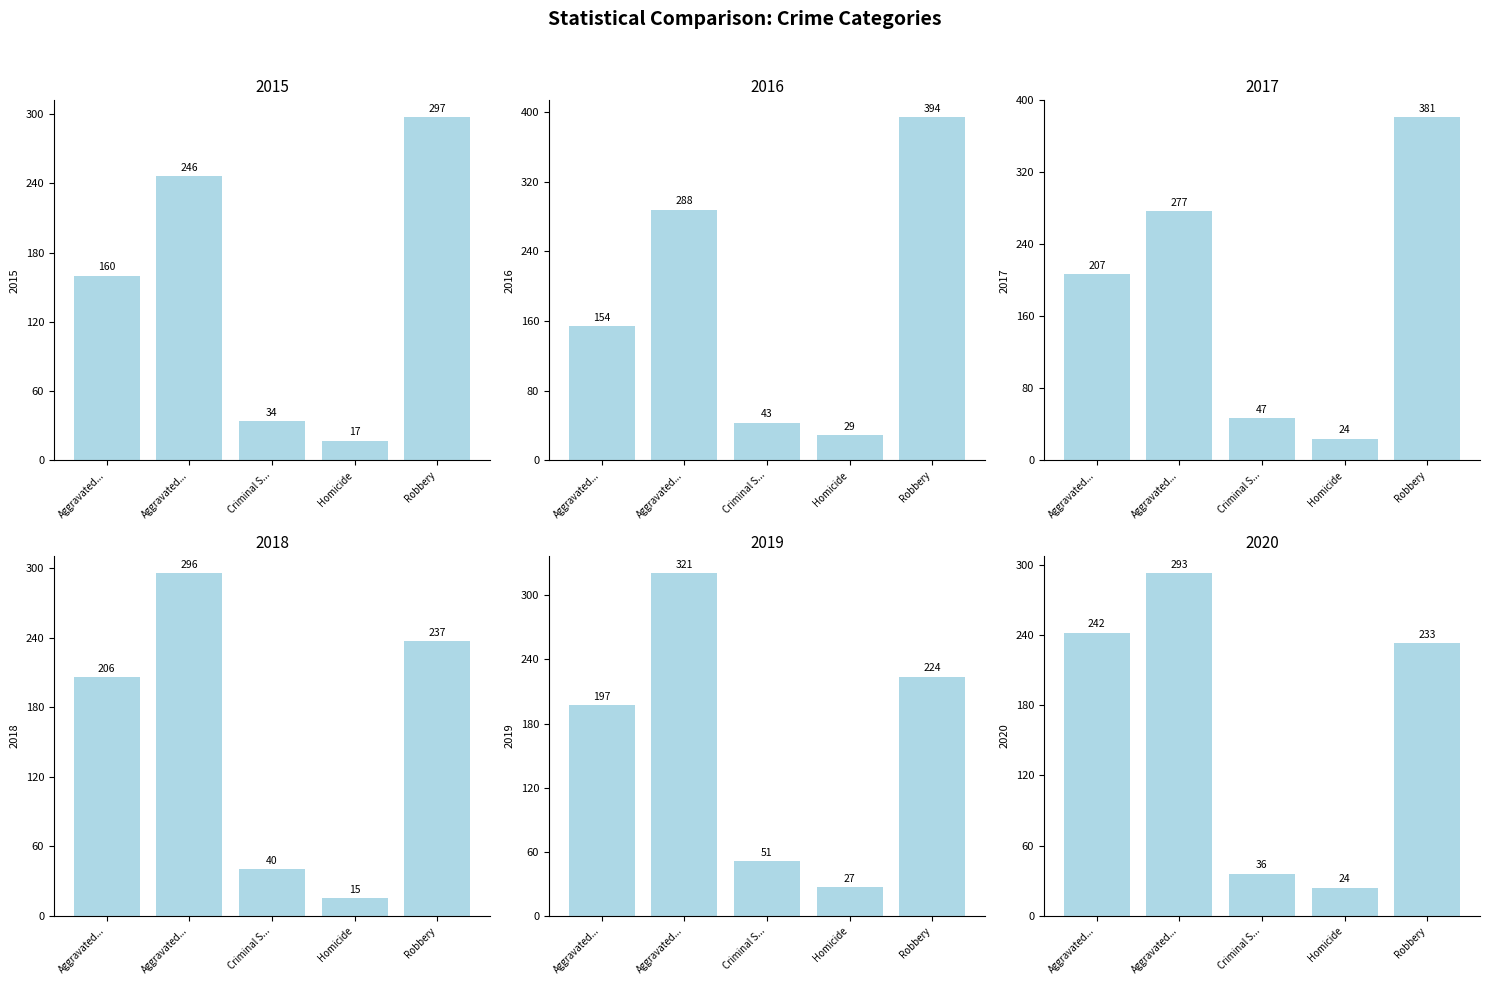

Reading left to right, what are all the values shown in this chart?

2015: 160	246	34	17	297
2016: 154	288	43	29	394
2017: 207	277	47	24	381
2018: 206	296	40	15	237
2019: 197	321	51	27	224
2020: 242	293	36	24	233